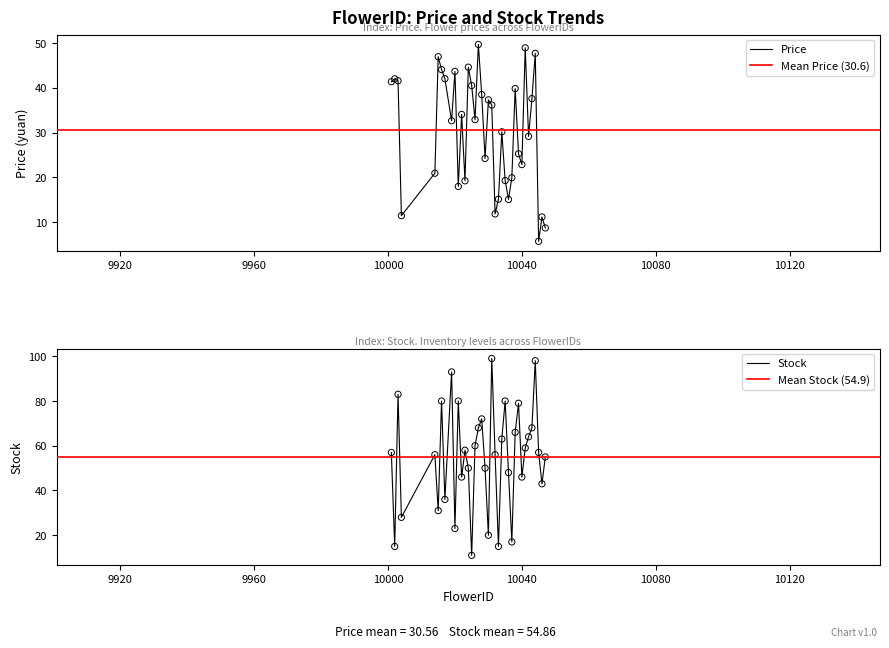

Is the value of Stock at 10026 greater than the value of Price at 10034?

Yes